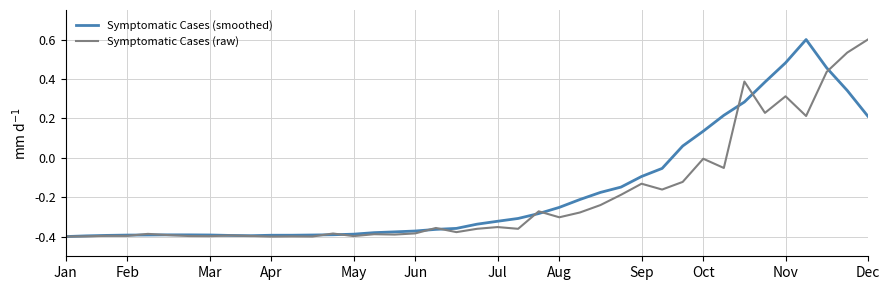

What is the greatest value displayed?

0.6